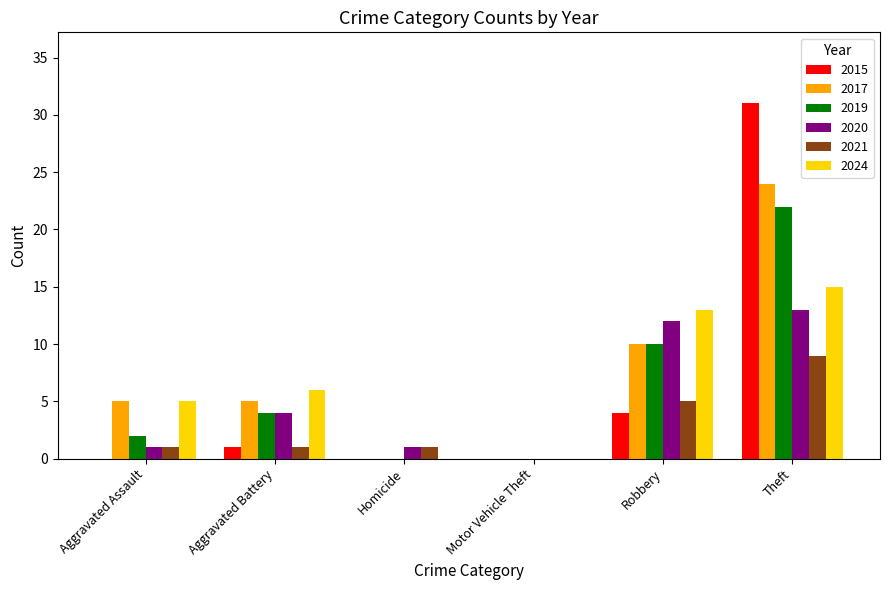

What is the sum of the 2024 values at Theft and Homicide?

15